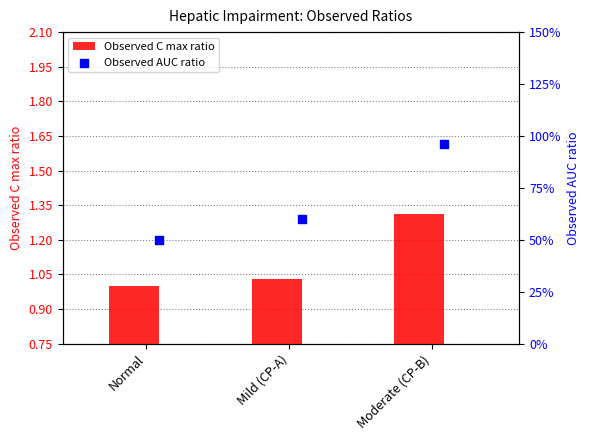

True or false: Observed C max ratio has a value of 1.0 at Normal.

True